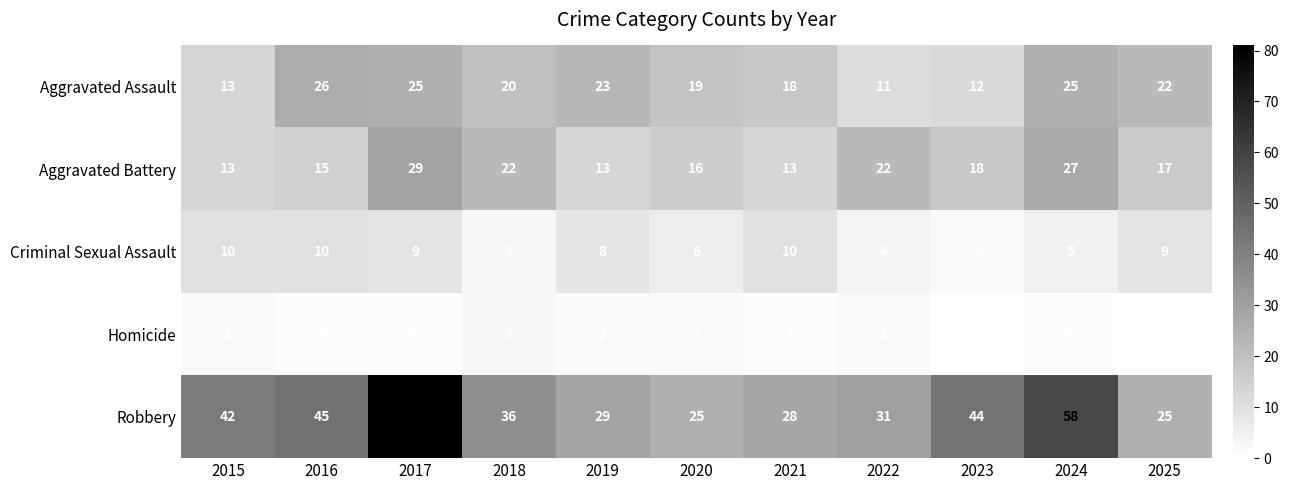

What is the maximum value for Aggravated Assault?

26